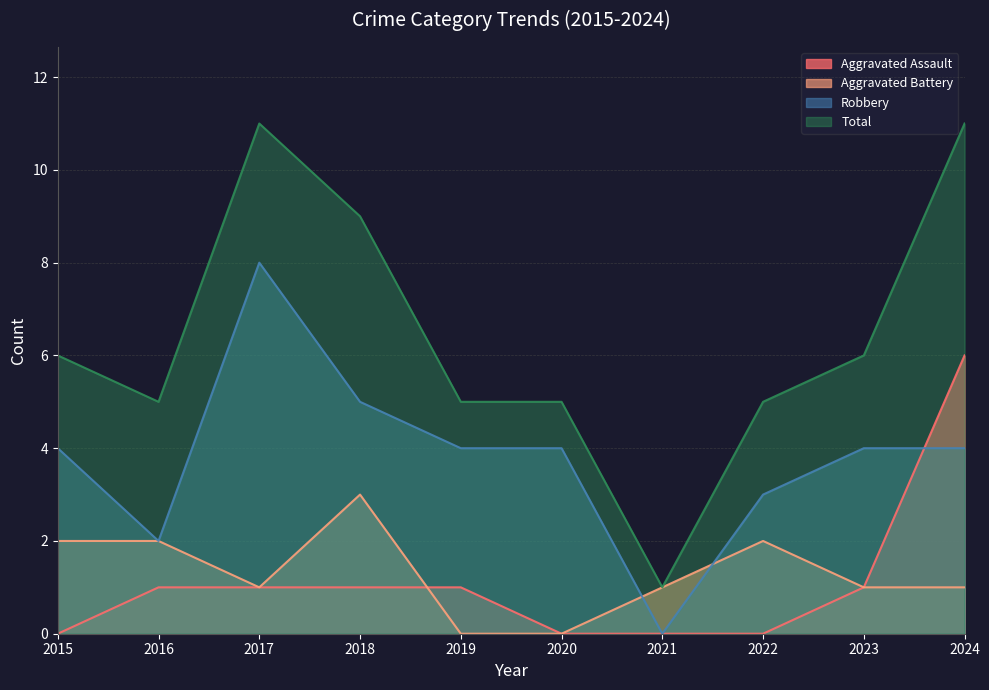

Between 2023 and 2018, which is larger?

2023